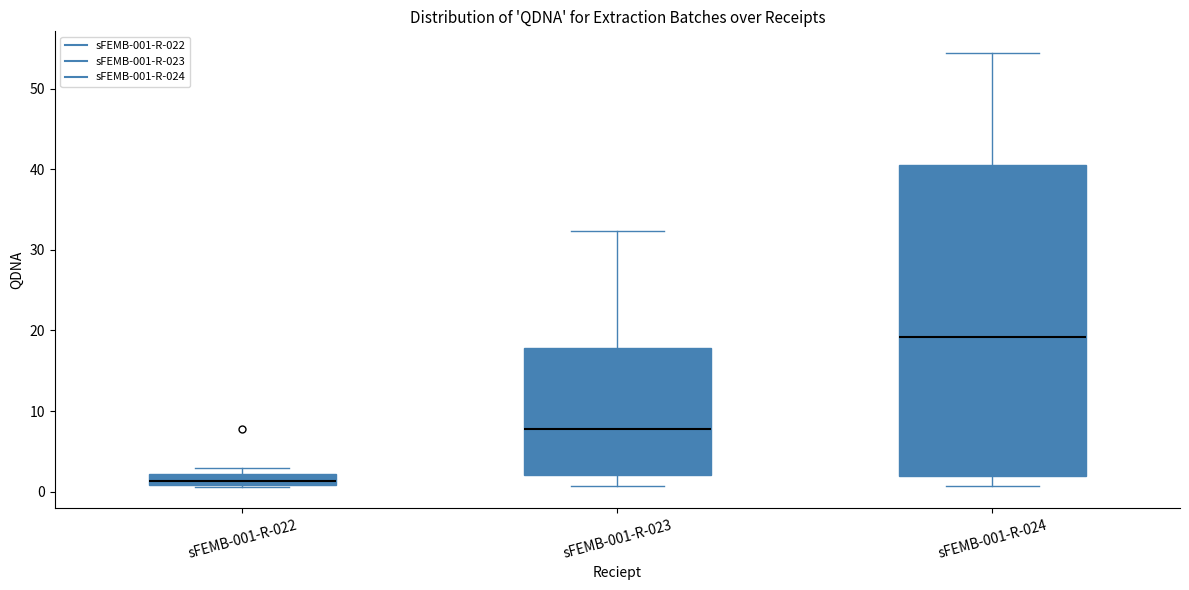

Comparing the boxes themselves (not the whiskers), which one is the tallest?

sFEMB-001-R-024